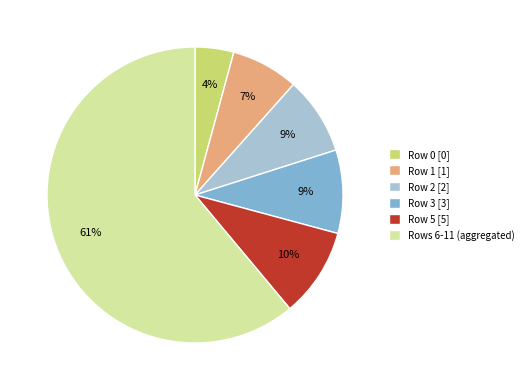

Between Row 5 [5] and Row 1 [1], which is larger?

Row 5 [5]